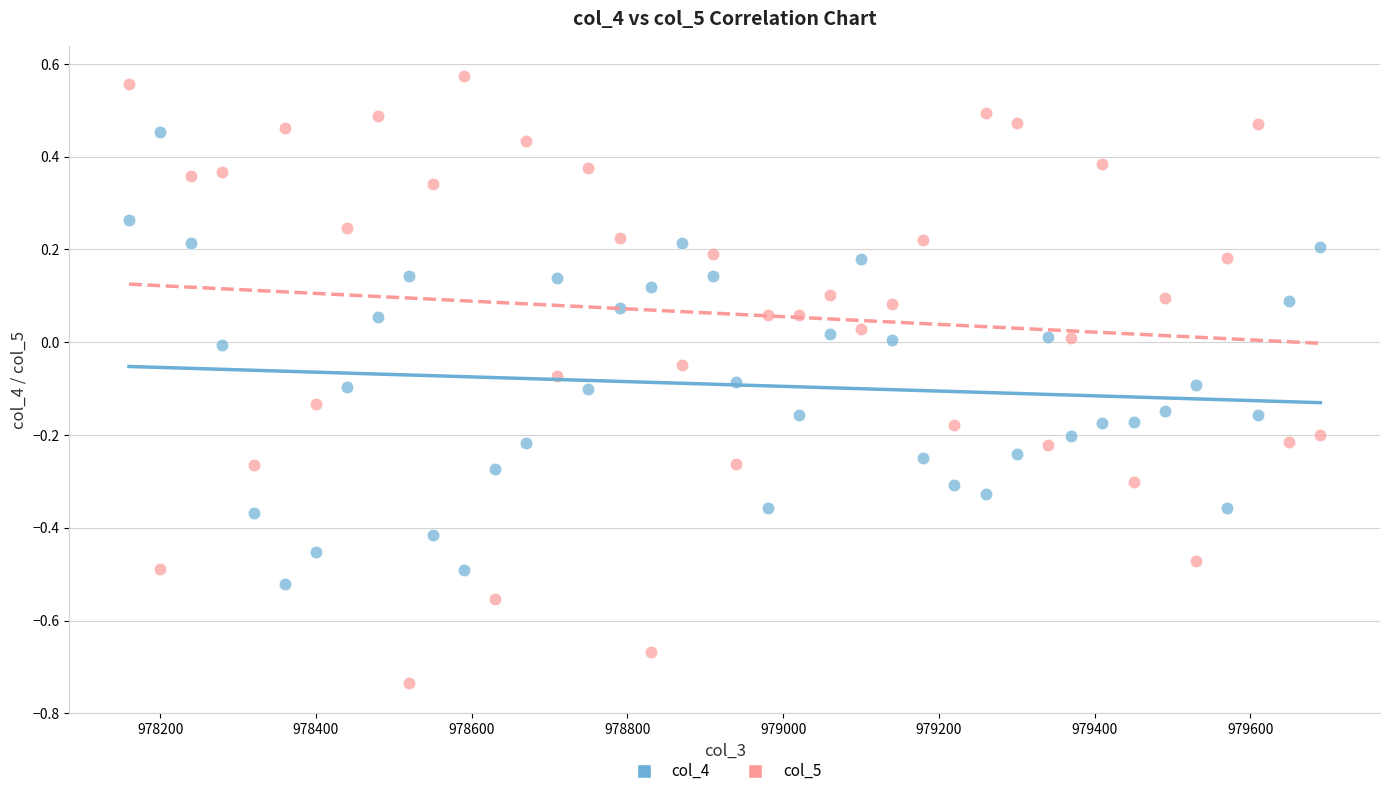

Across all data points, what is the range of Y values (max minus min)?

1.3